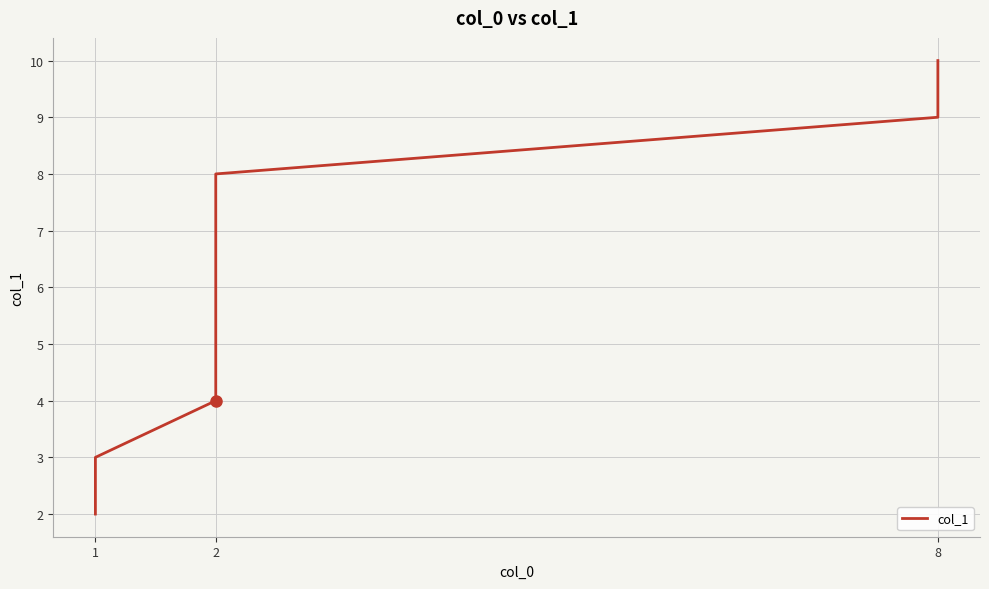

Approximately how many times larger is the value at 2 compared to 2?

0.8